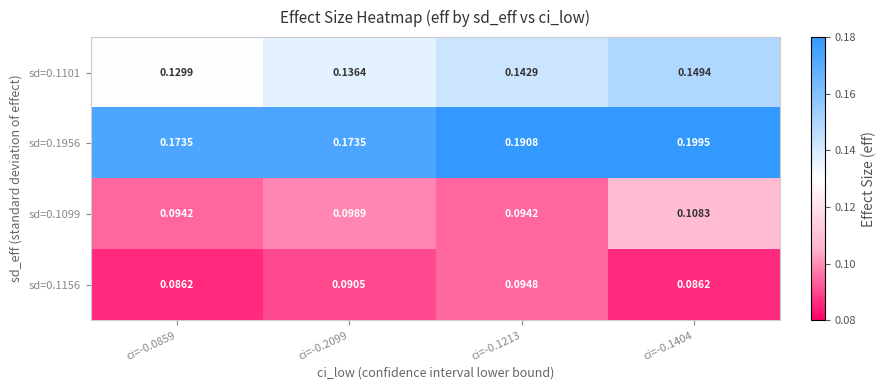

Count the number of data series in this chart.

4